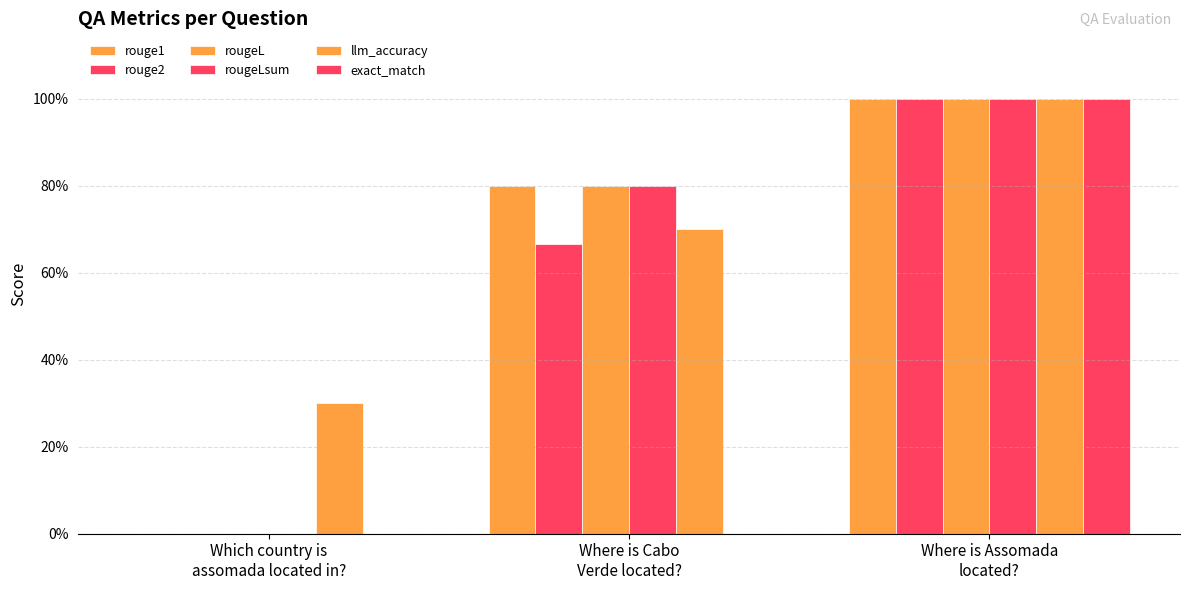

What is the total value across all series at Where is Assomada
located??

6.0